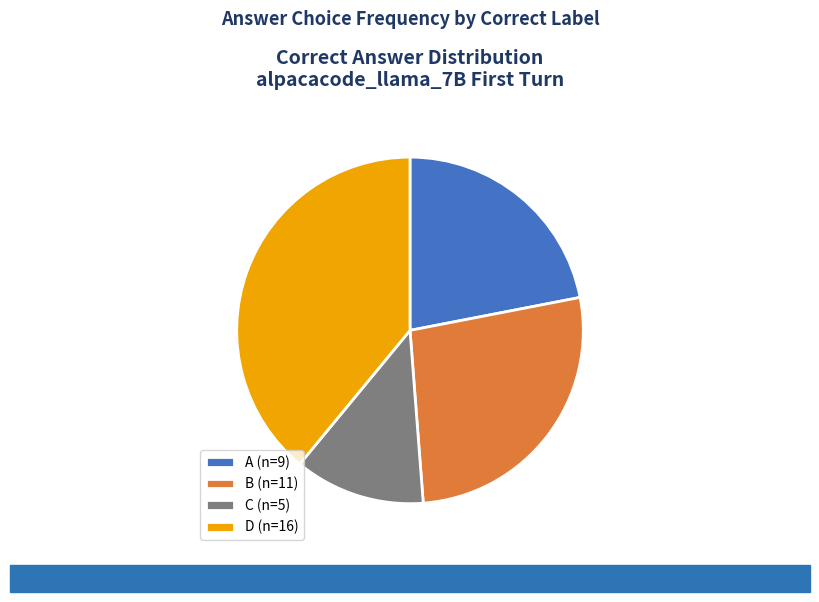

Is it true that B (n=11) is 27% of the pie?

True